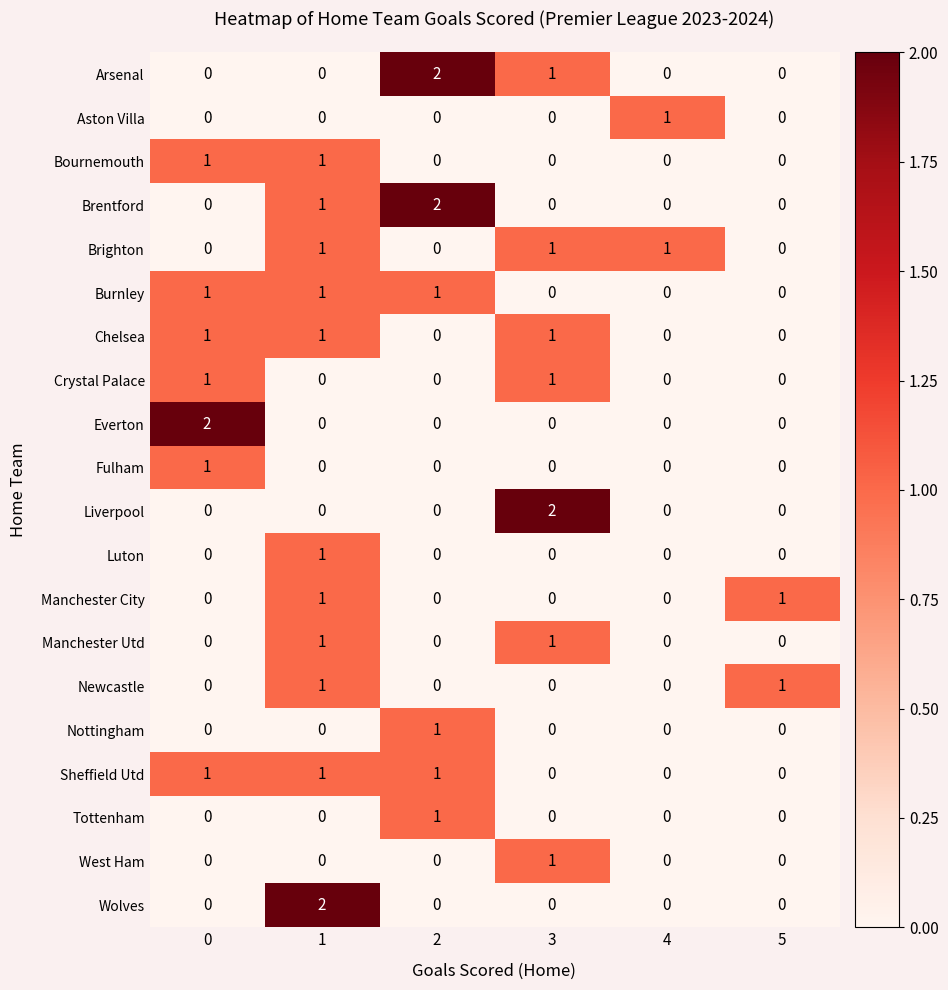

Is the value of Manchester City at 3 greater than the value of Burnley at 2?

No